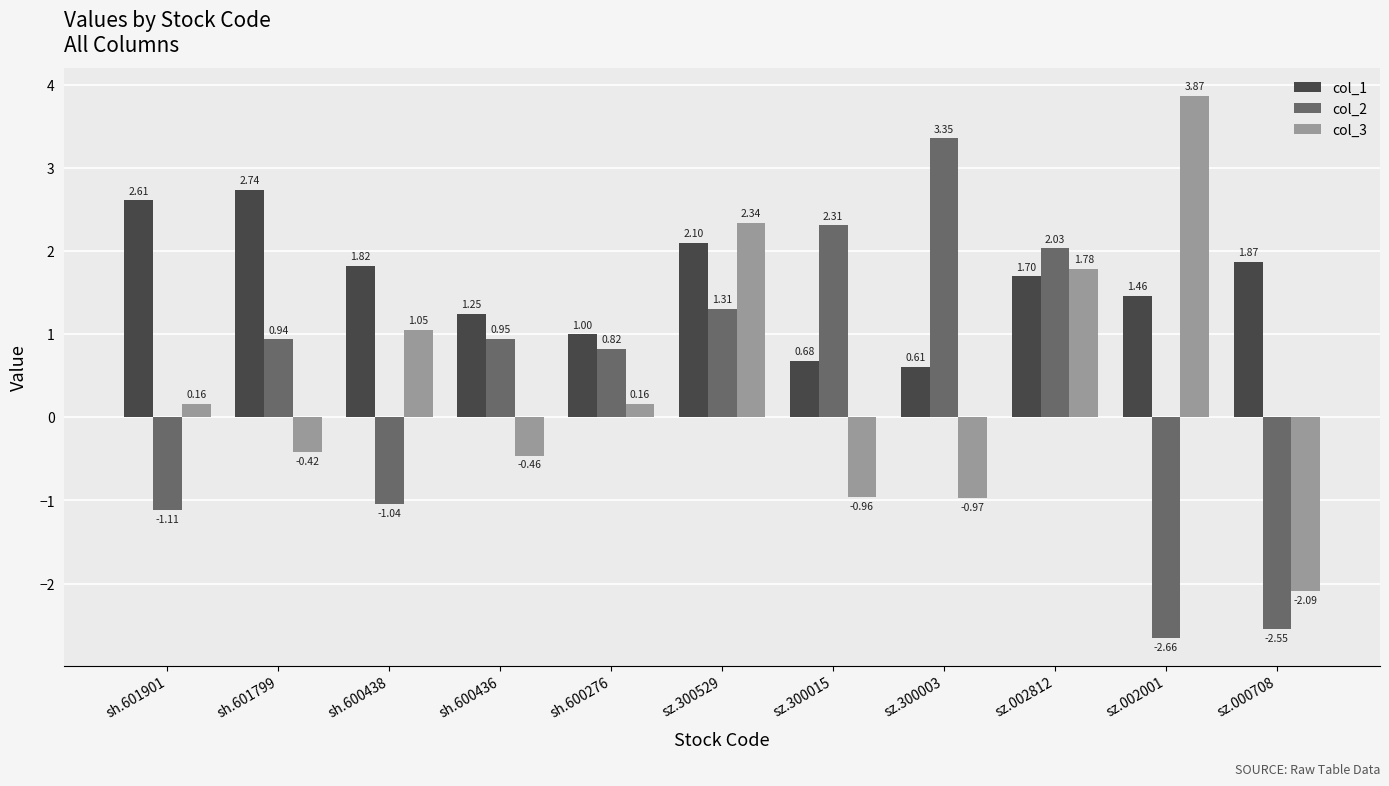

Rank the series by their maximum value, from highest to lowest.

col_3, col_2, col_1